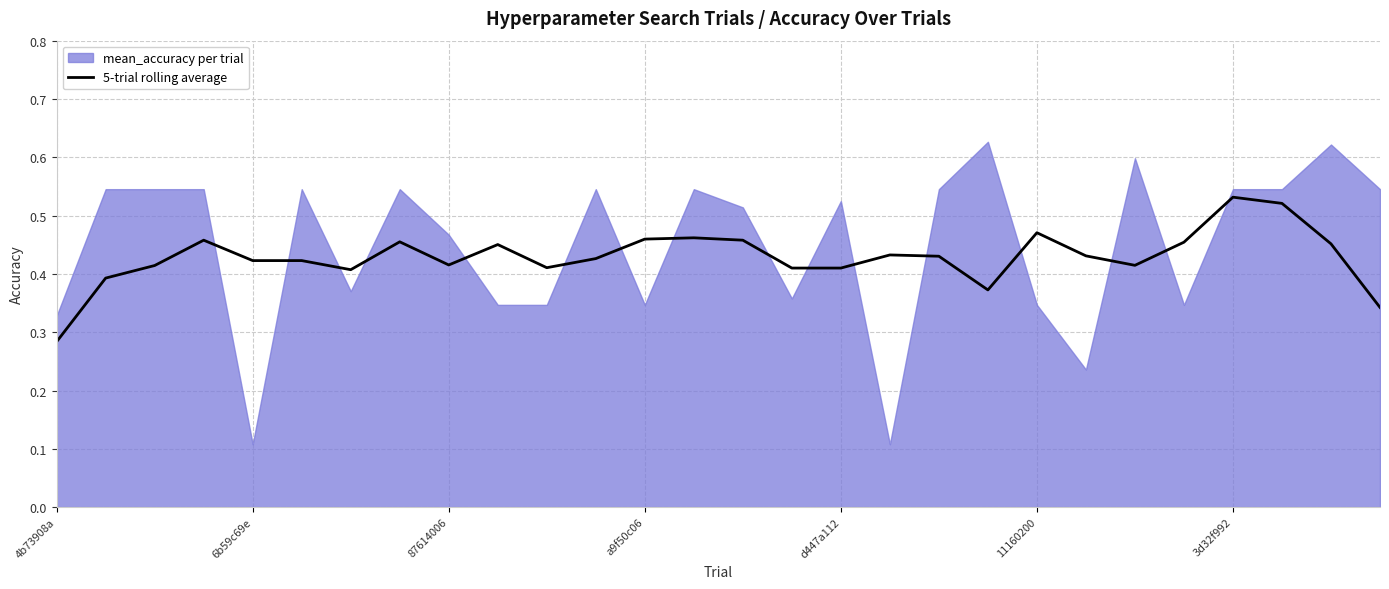

What is the value of the 7th point from the left?

0.4